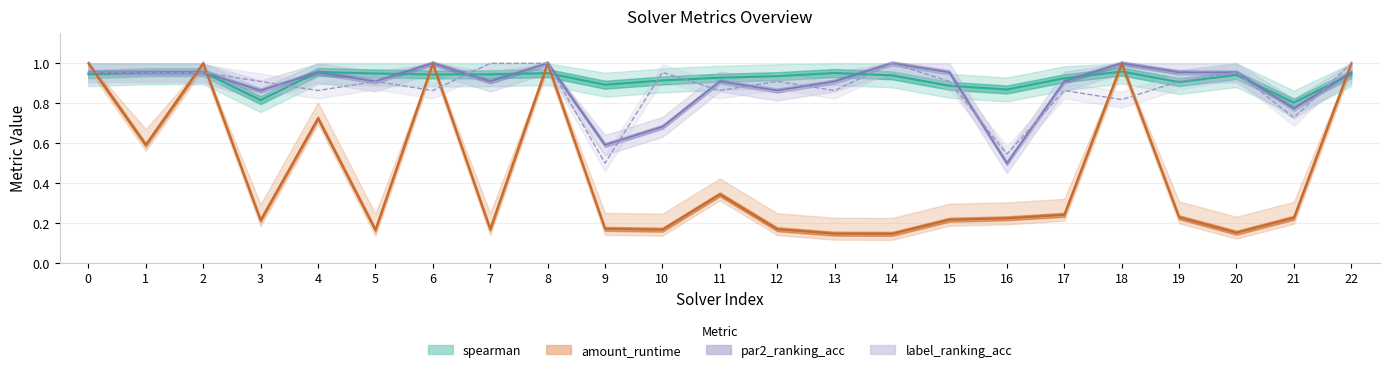

What is the lowest value of the label_ranking_acc series?

0.5